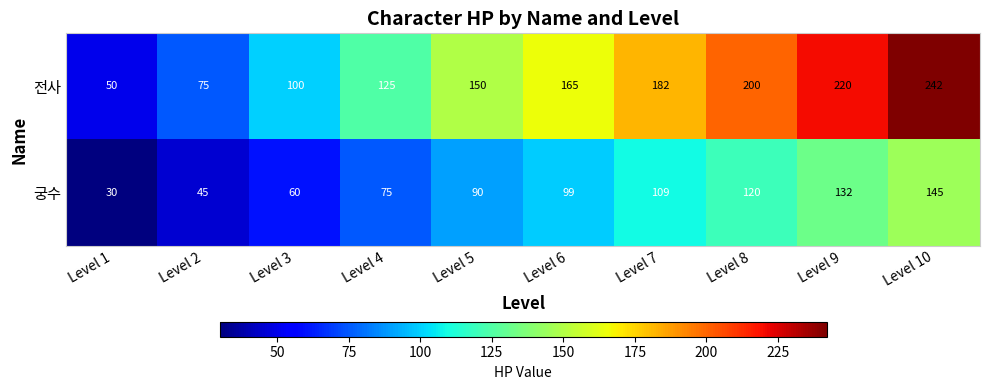

True or false: 궁수 has a value of 45 at Level 2.

True